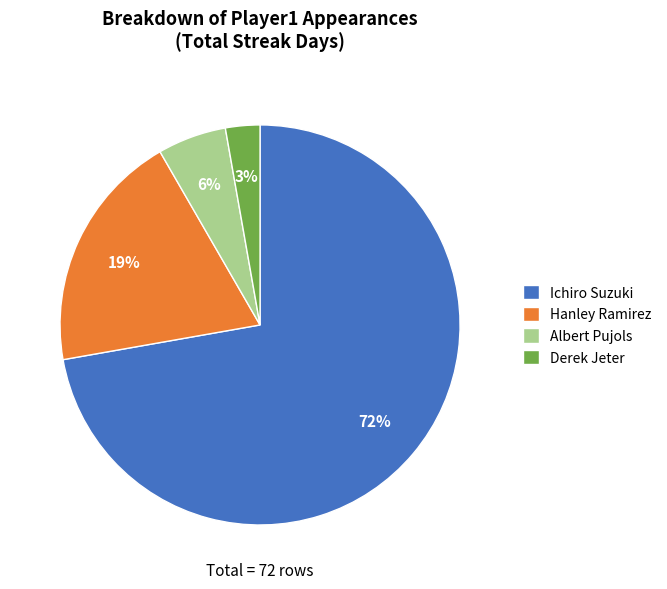

Rank the categories by value from highest to lowest.

Ichiro Suzuki, Hanley Ramirez, Albert Pujols, Derek Jeter